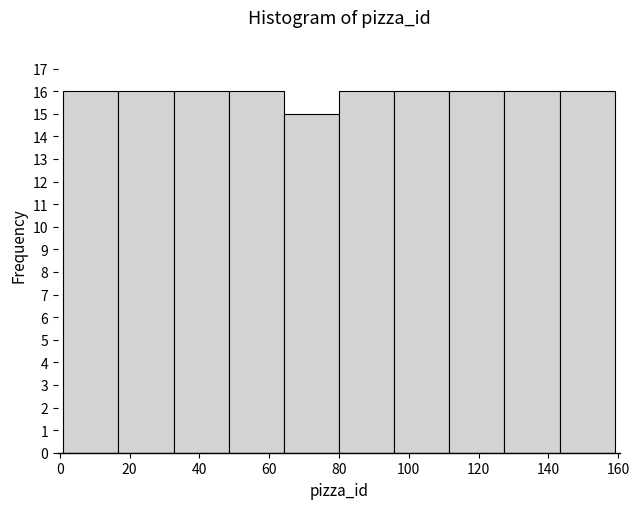

Reading left to right, transcribe this chart: for each bar, give the range it covers on the x-axis and its height. Neither the bar edges nor the heights are printed on the chart, so give them approximately, as read against the axes.

1.0 to 16.8: 16
16.8 to 32.6: 16
32.6 to 48.4: 16
48.4 to 64.2: 16
64.2 to 80.0: 15
80.0 to 95.8: 16
95.8 to 111.6: 16
111.6 to 127.4: 16
127.4 to 143.2: 16
143.2 to 159.0: 16